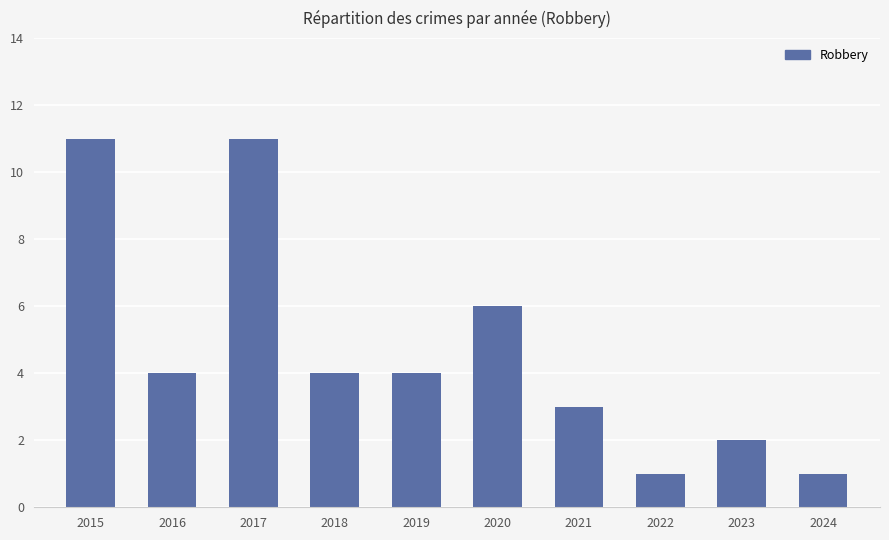

The value at 2020 is 9. True or false?

False